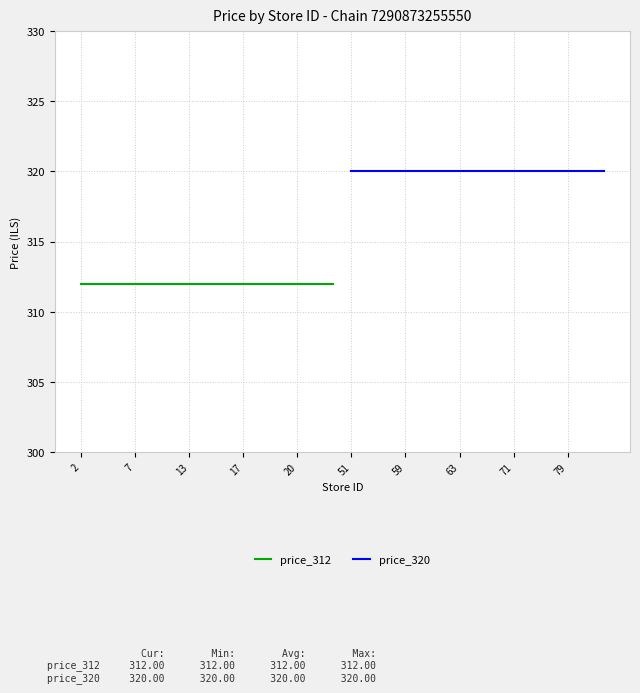

Does the chart display data point markers on the line(s)?

No